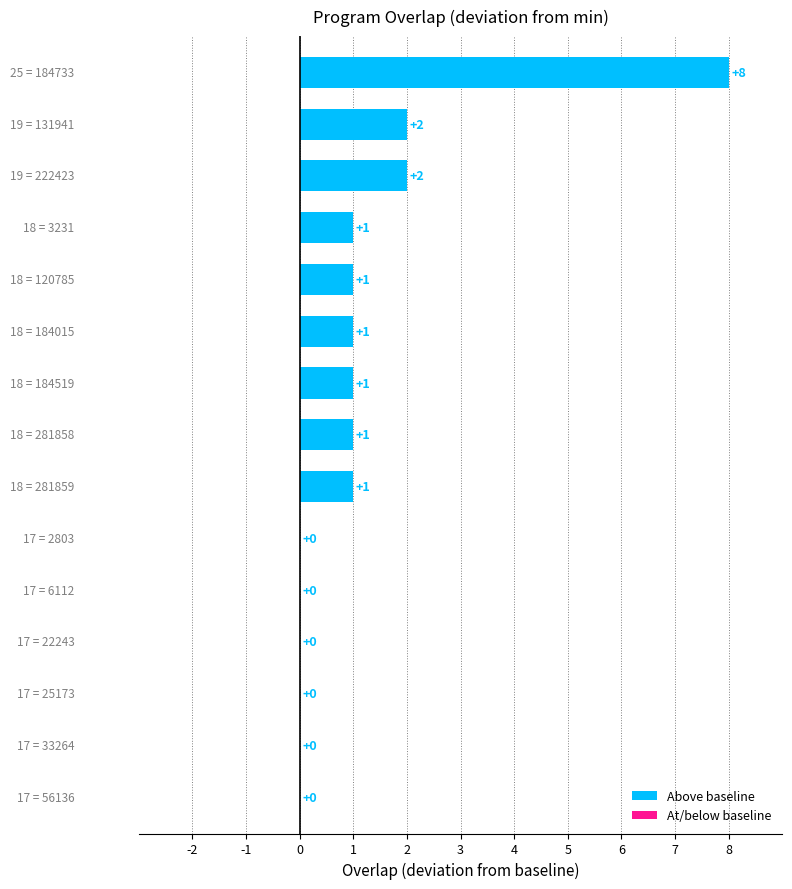

How many values are between 0 and 1?

12